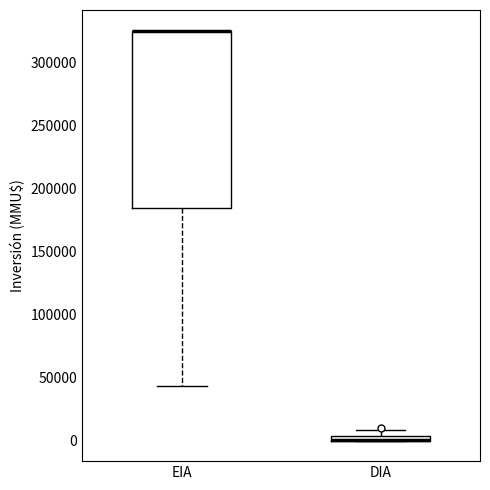

Where does the lower whisker of the box for EIA end on the y-axis? The values are not printed on the chart, so give them approximately, as read against the axis.

45000